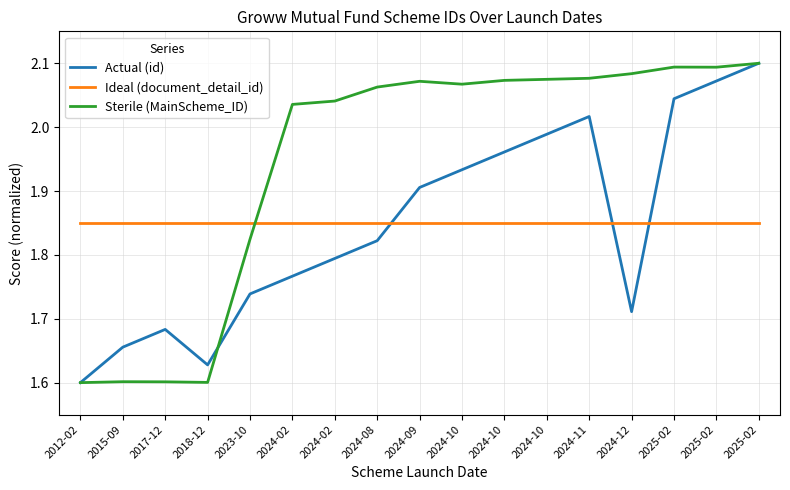

What is the label of the 7th point from the right?

2024-10